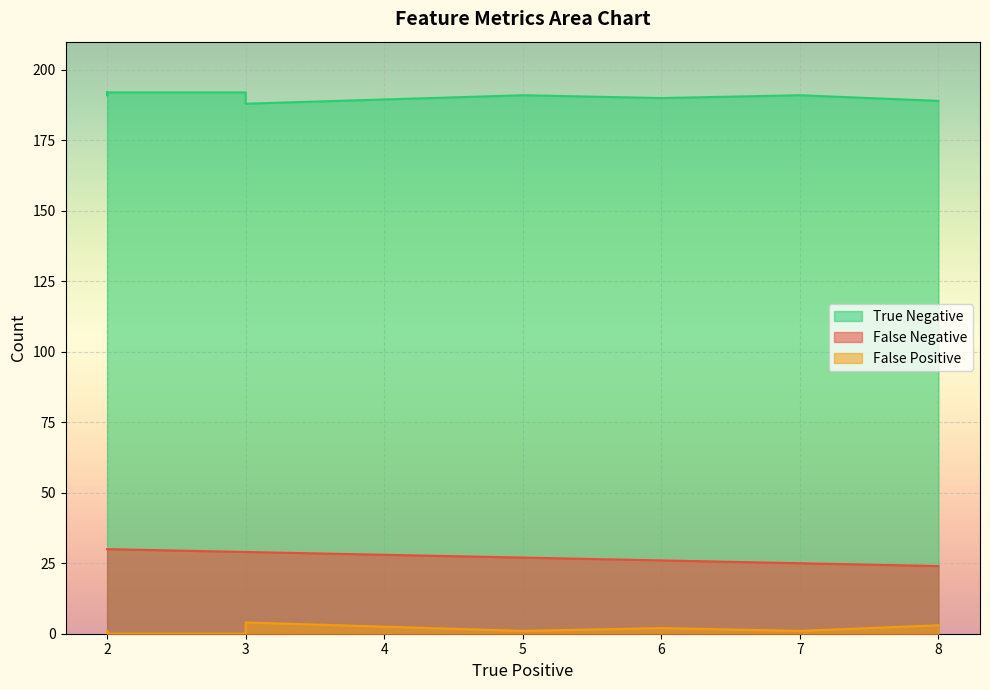

Which series has the largest total across all categories?

True Negative